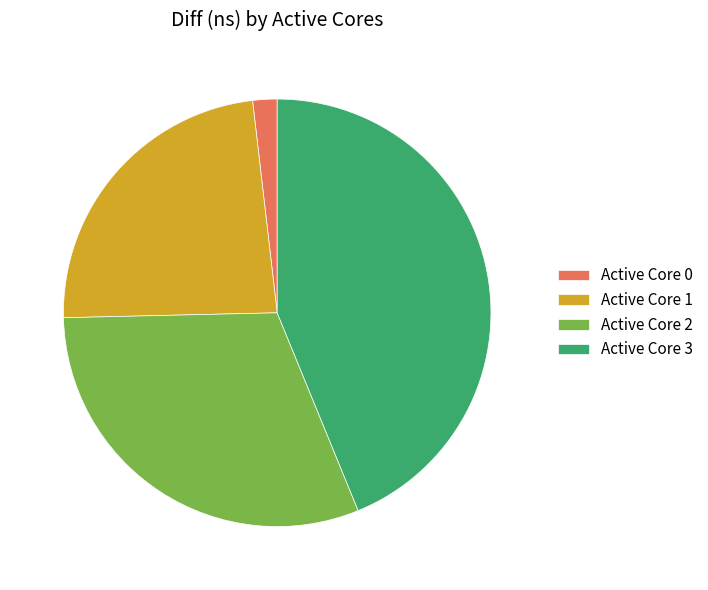

Do Active Core 3 and Active Core 2 together represent more than half of the pie?

Yes